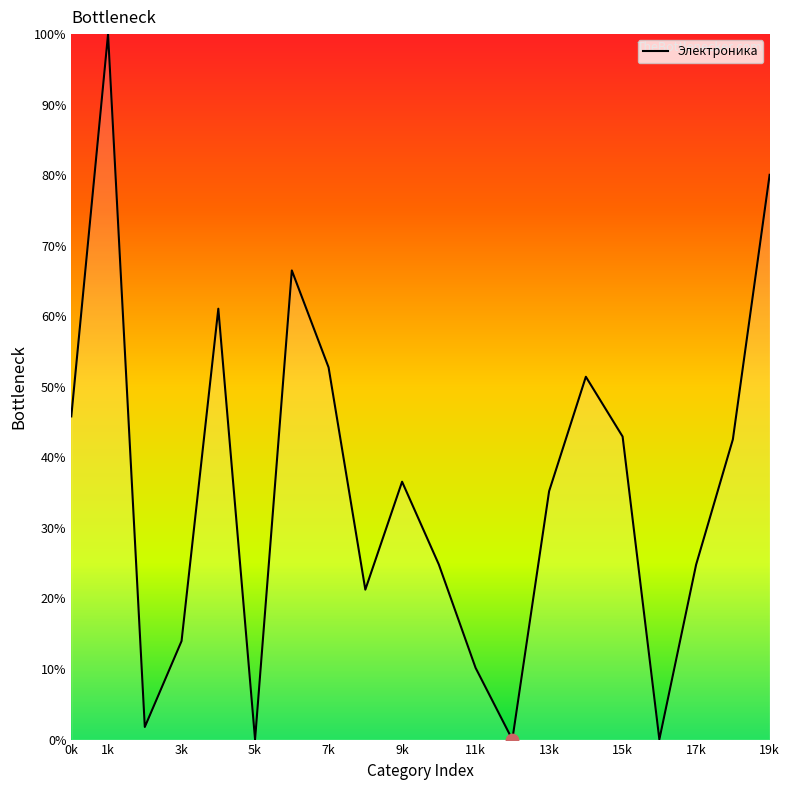

What is the maximum value shown in the chart?

100.0